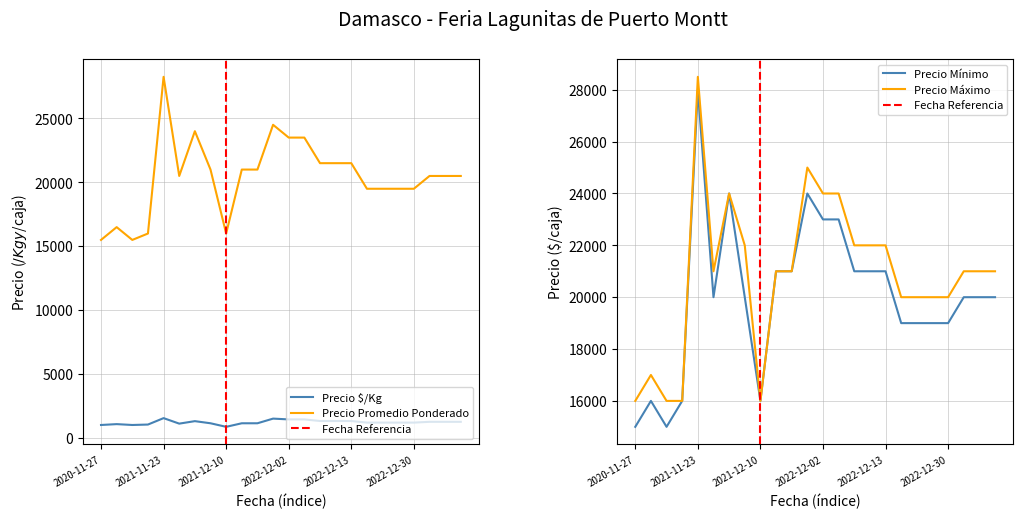

Rank the series at 2023-01-10 from lowest to highest value.

Precio $/Kg, Precio minimo, Precio promedio ponderado, Precio maximo